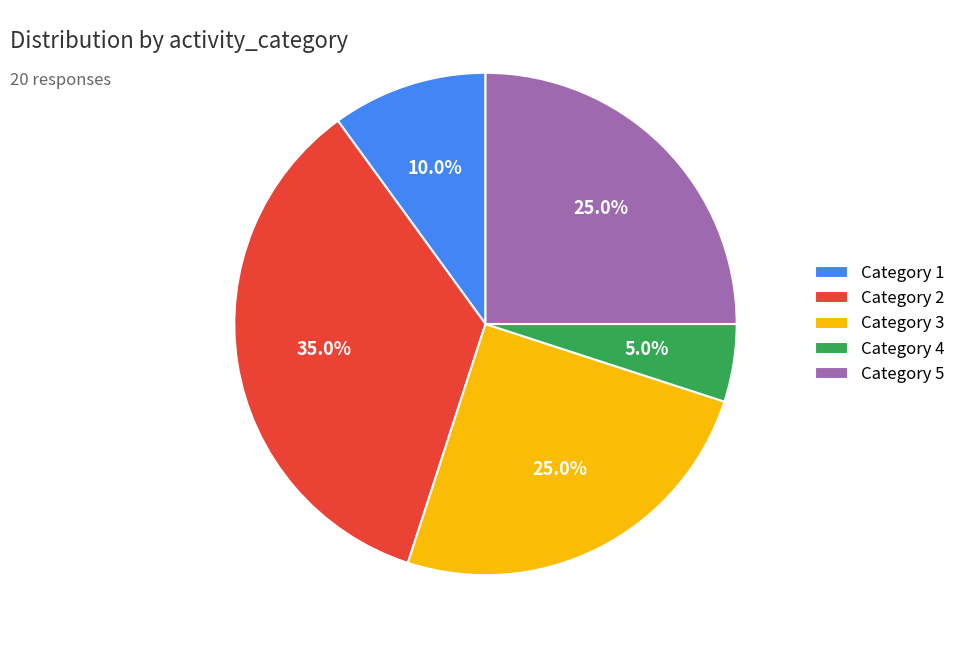

Approximately how many times larger is the value at Category 4 compared to Category 1?

0.5